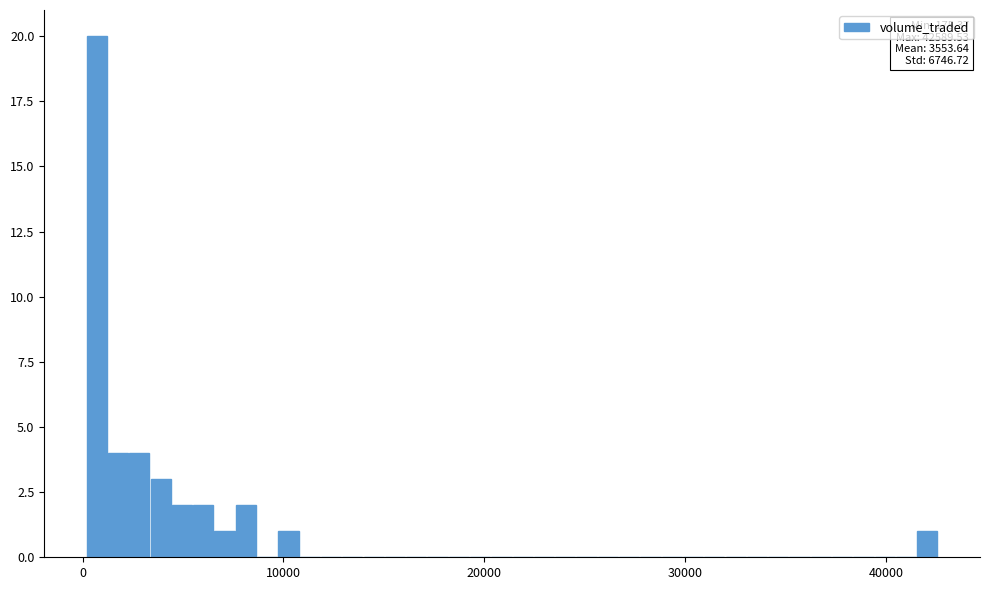

Read against the x-axis, roughly where is the centre of the tallest bar?

1000